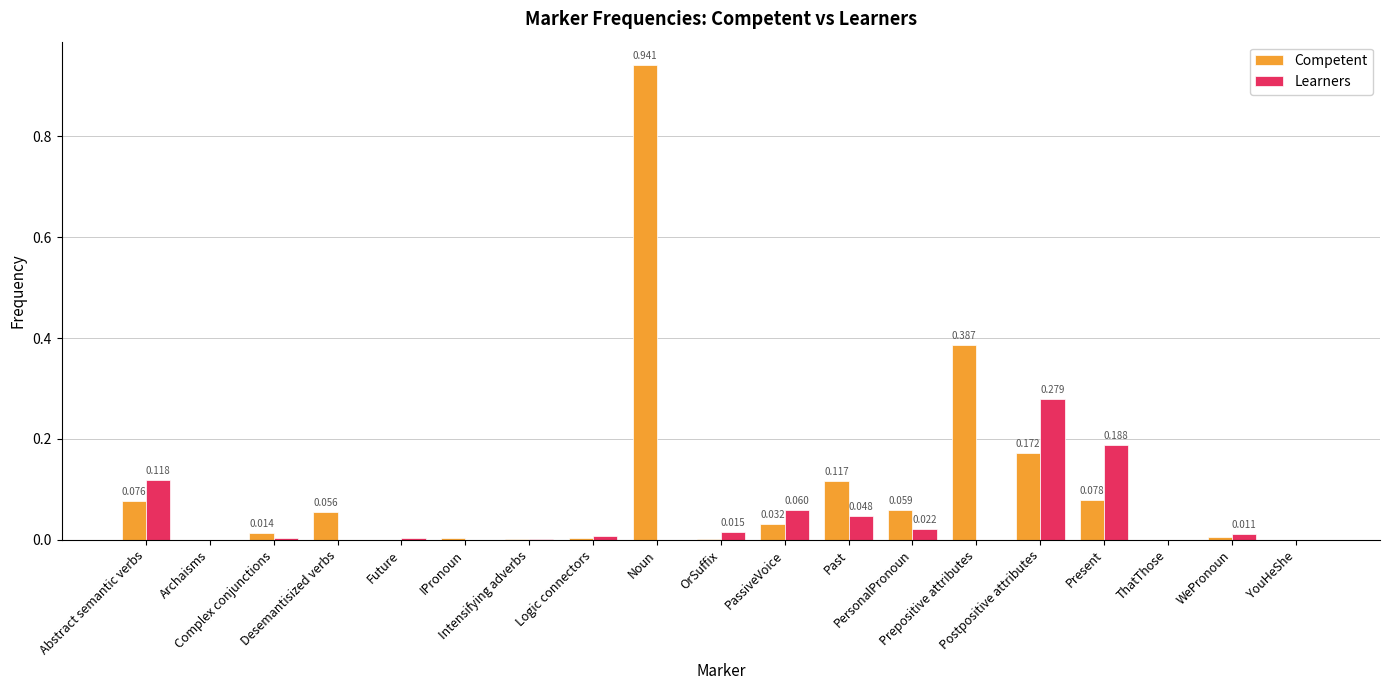

Are the bars horizontal?

No